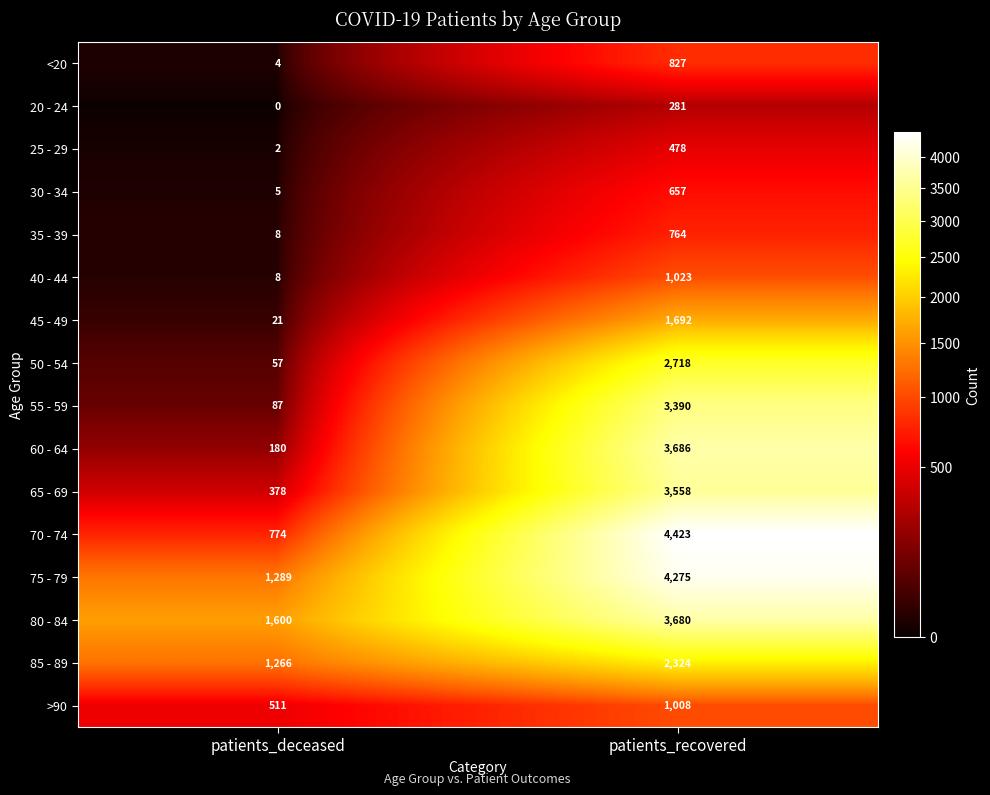

Rank the series at patients_recovered from lowest to highest value.

20 - 24, 25 - 29, 30 - 34, 35 - 39, <20, >90, 40 - 44, 45 - 49, 85 - 89, 50 - 54, 55 - 59, 65 - 69, 80 - 84, 60 - 64, 75 - 79, 70 - 74